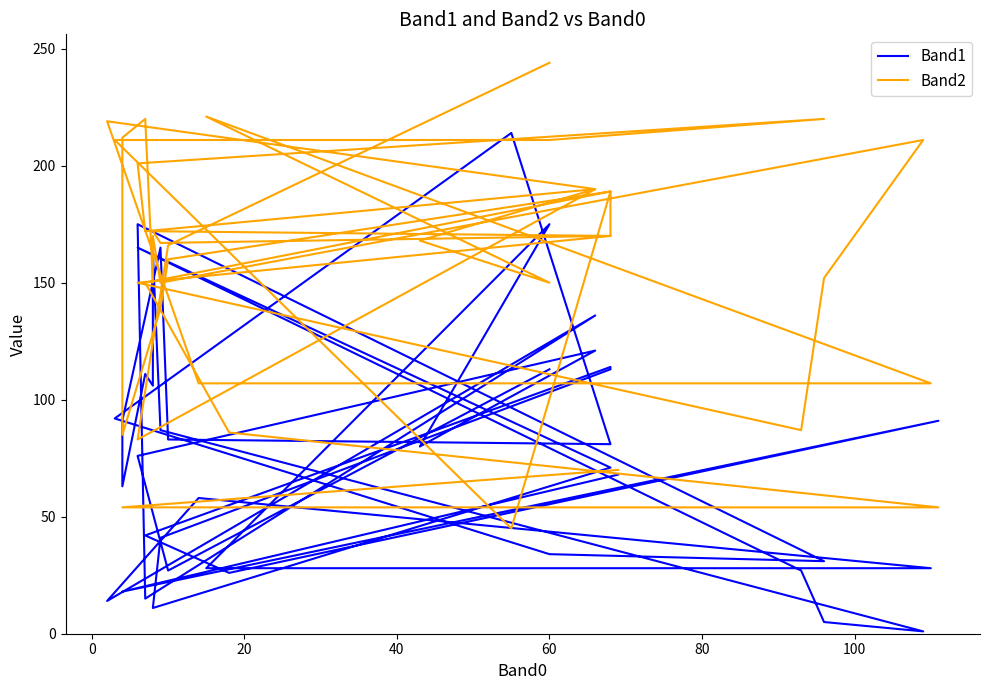

True or false: Band2 has a value of 30 at 19.

False